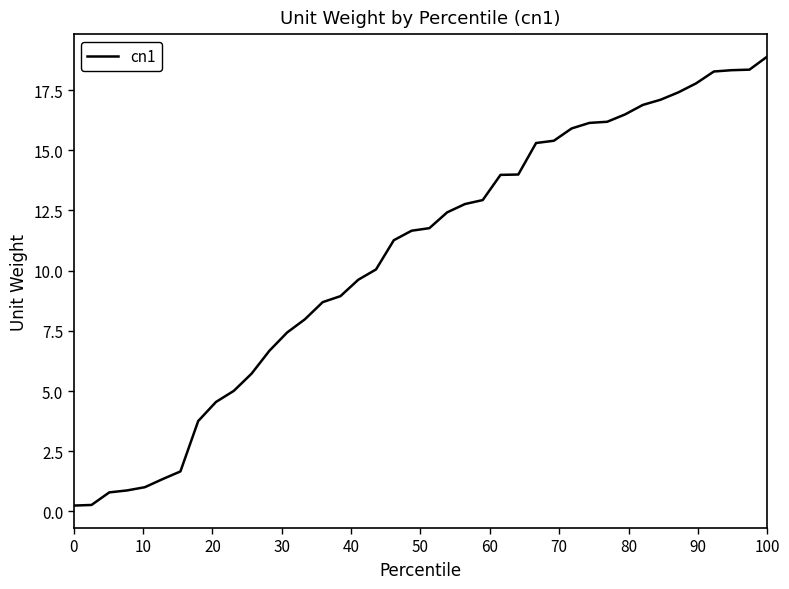

What is the greatest value displayed?

18.9